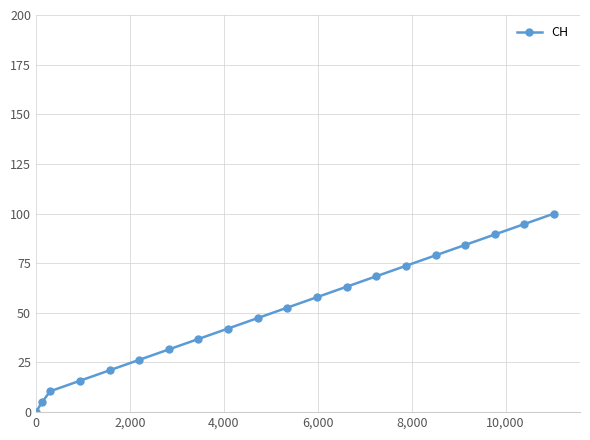

True or false: the data has more than 0 interior local peaks.

False